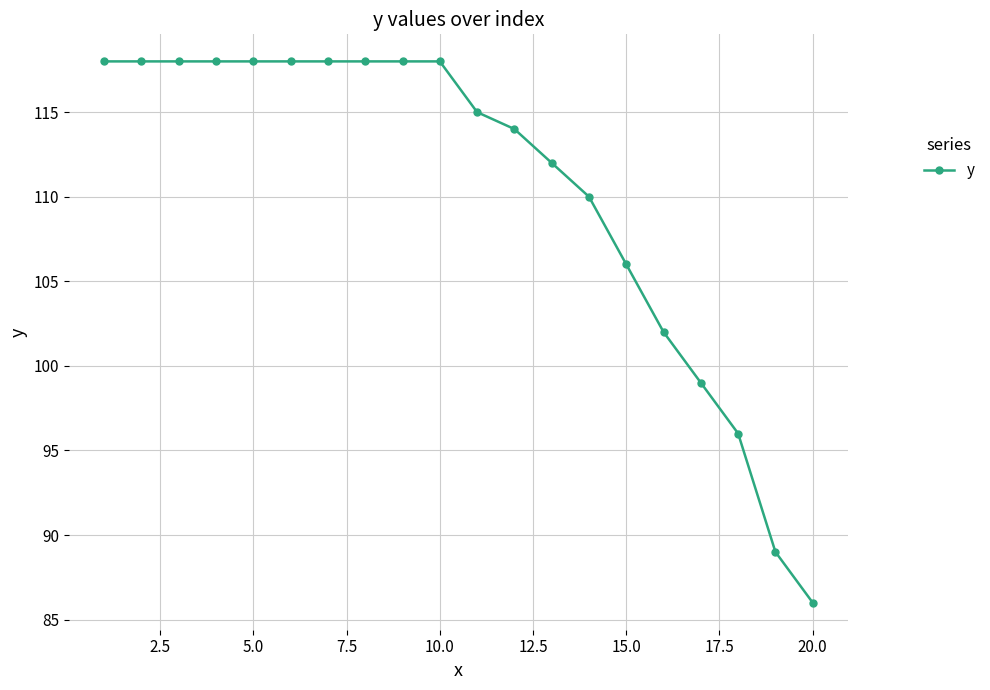

What is the value of the 10th point from the left?

118